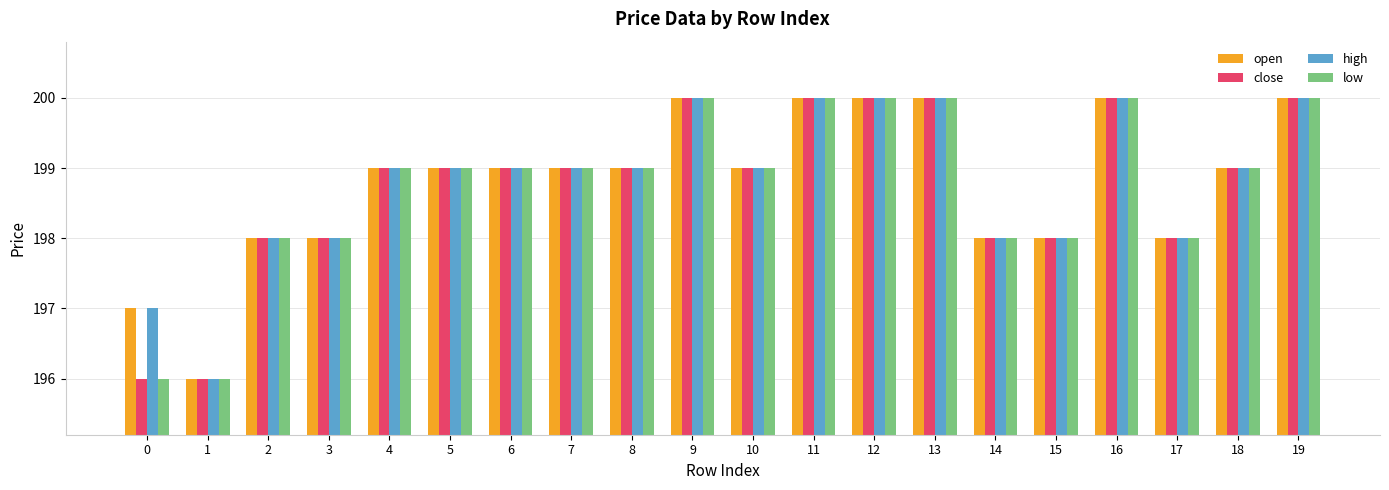

What is the value of the high bar at the 2nd from the left?

196